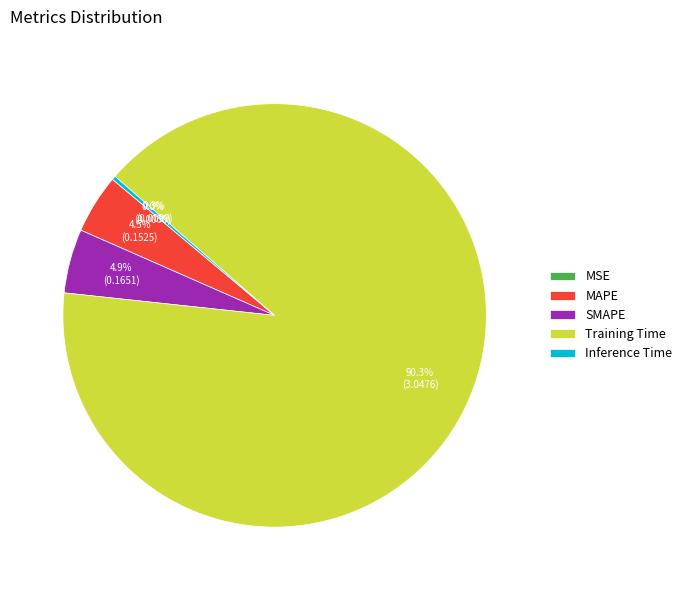

Is the sum of MAPE and SMAPE greater than half?

No